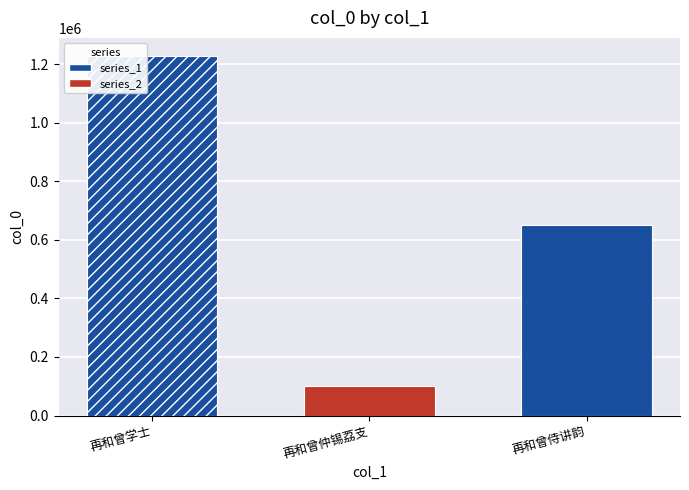

What is the average value?

660550